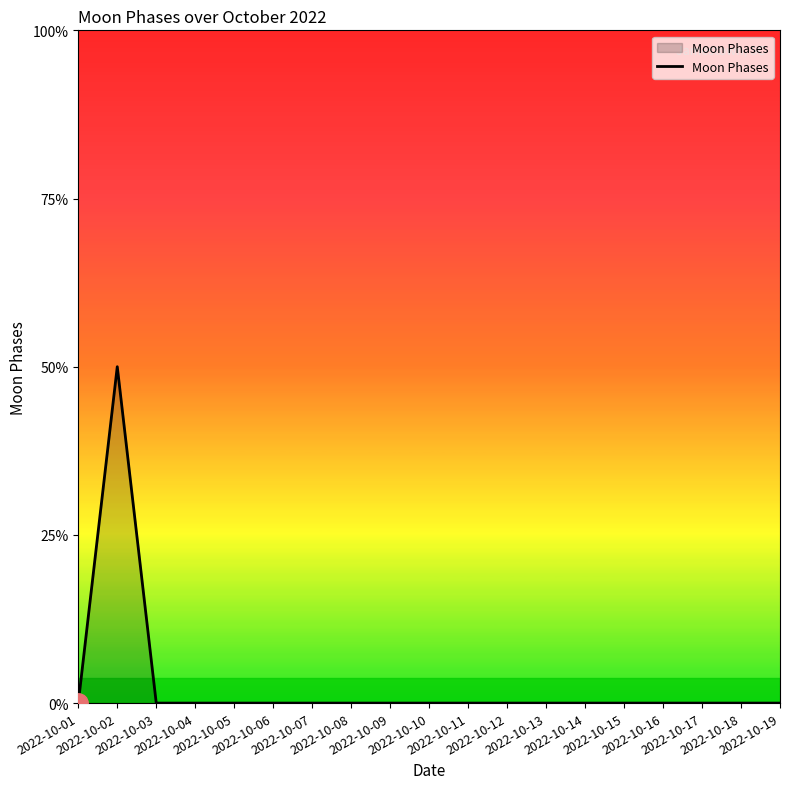

Does the chart display data point markers on the line(s)?

No